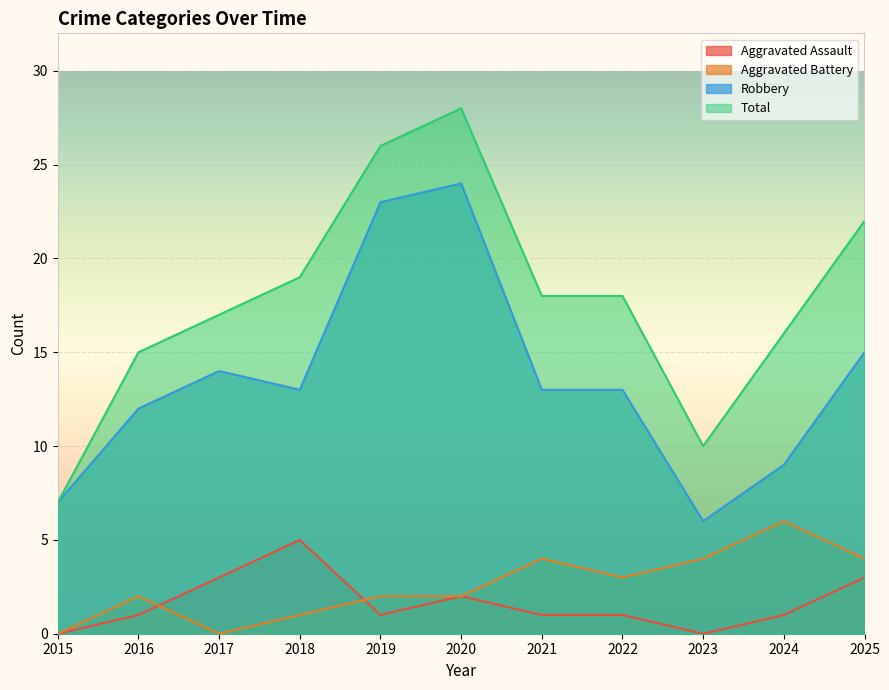

List the series in order of their peak value, lowest first.

Aggravated Assault, Aggravated Battery, Robbery, Total